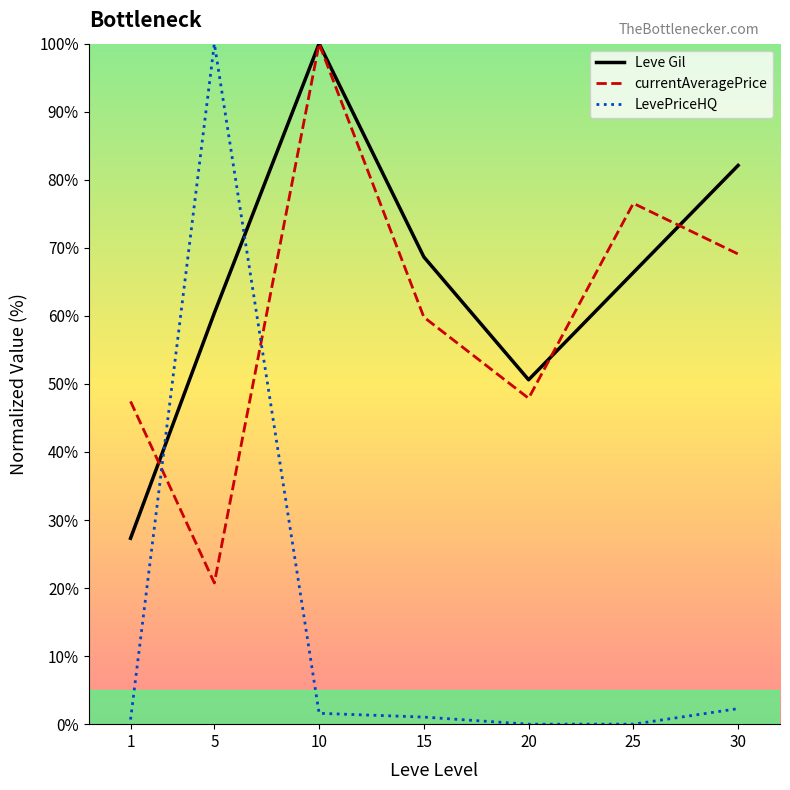

What is the maximum value shown in the chart?

100.0